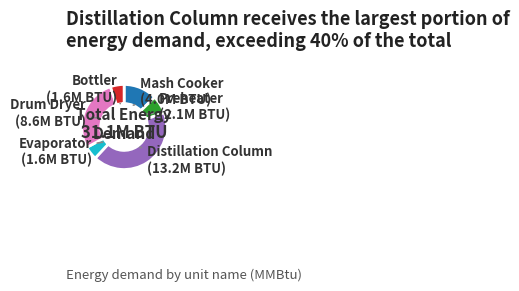

Approximately how many times larger is the value at Evaporator compared to Mash Cooker?

0.4